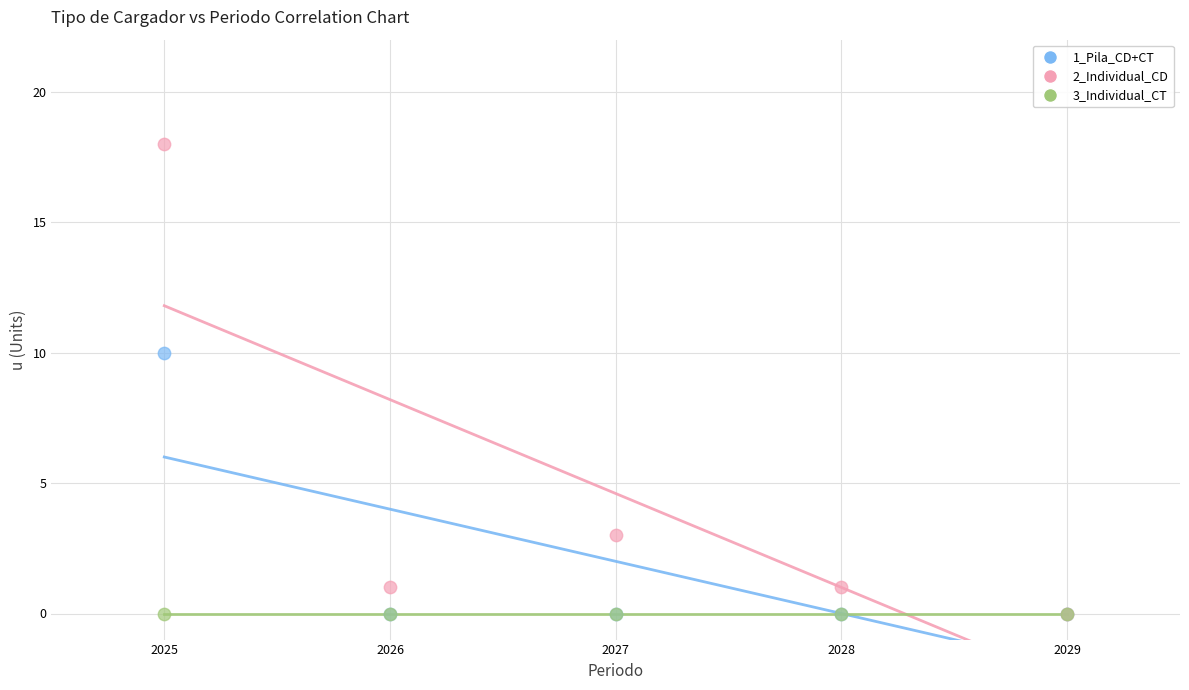

Across all series, what Y value is closest to 9?

10